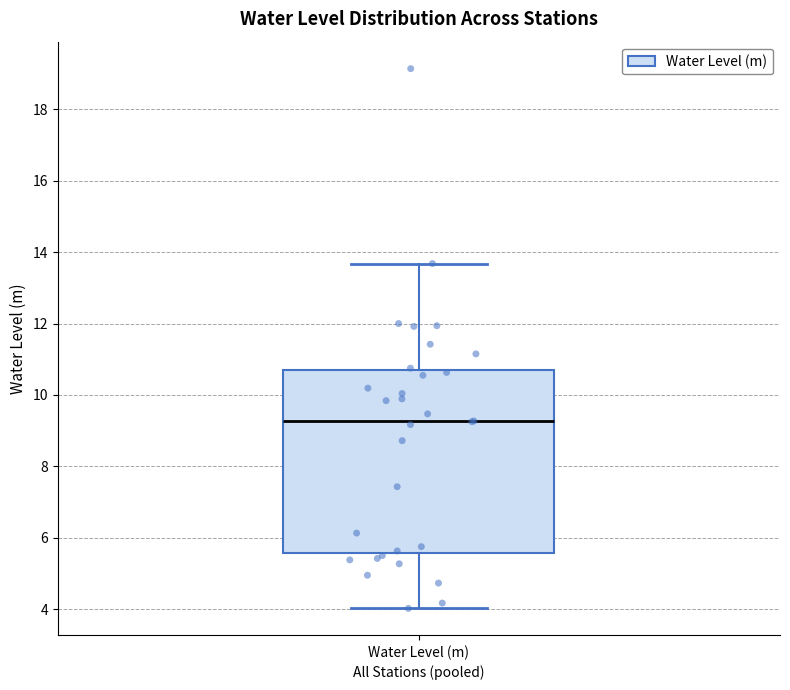

Transcribe this box plot: give where the median line is, the range the box spans, and where the two whiskers end, as read against the y-axis. The values are not printed on the chart, so give them approximately, as read against the axis.

median 9.2, box 5.6 to 10.6, whiskers 4.0 to 13.6